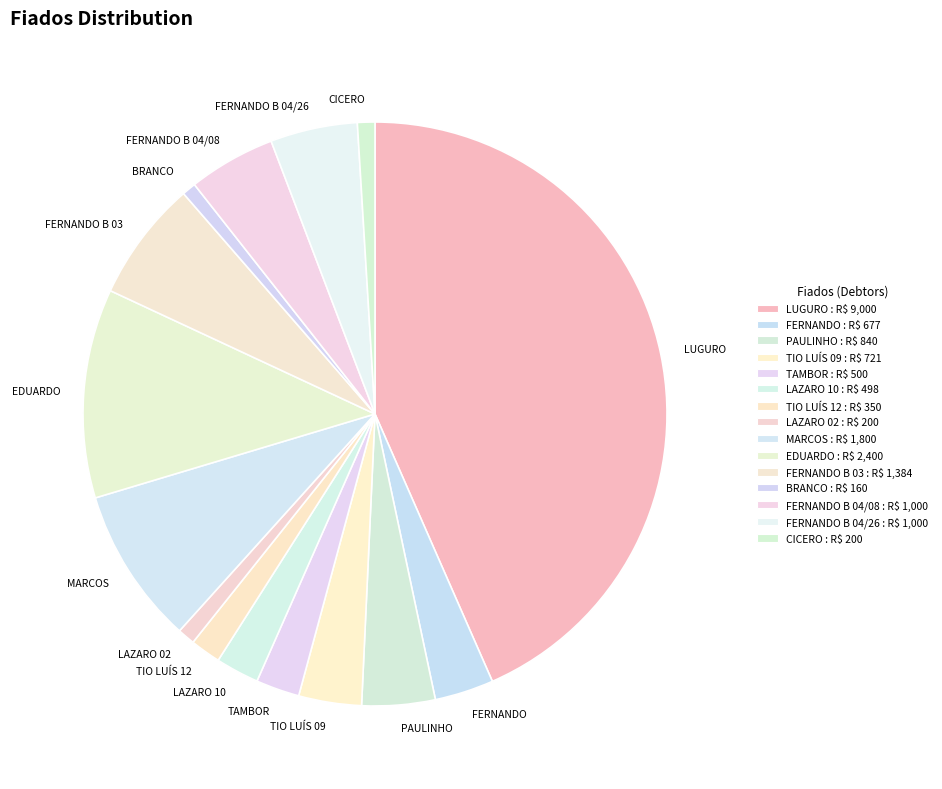

Which category has the biggest portion of the pie?

LUGURO